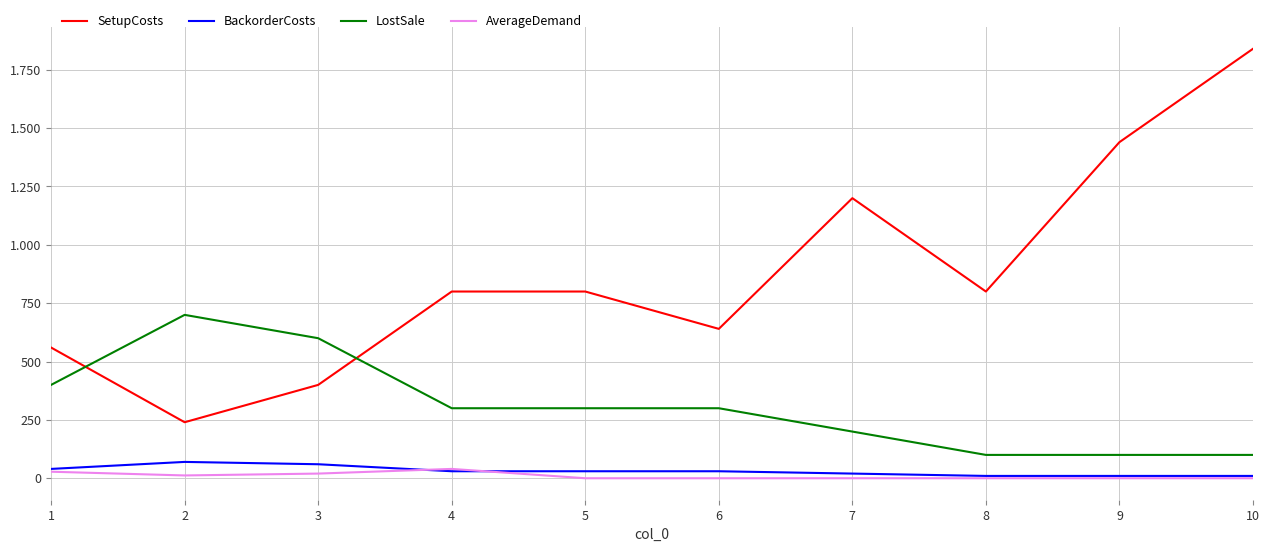

Does the chart have visible grid lines?

Yes